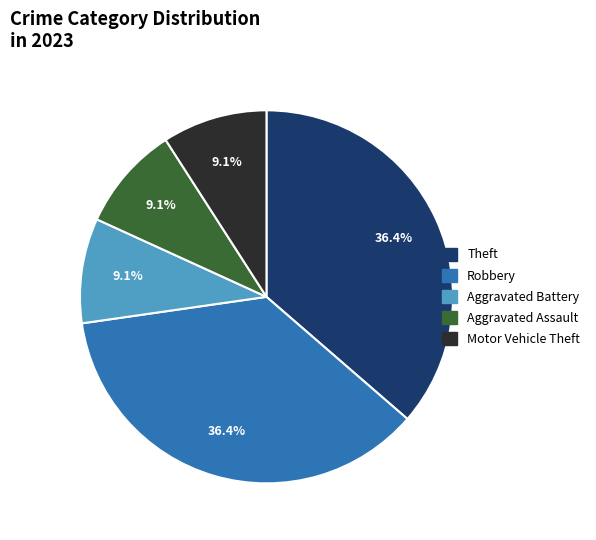

Is there a majority slice in this chart?

No